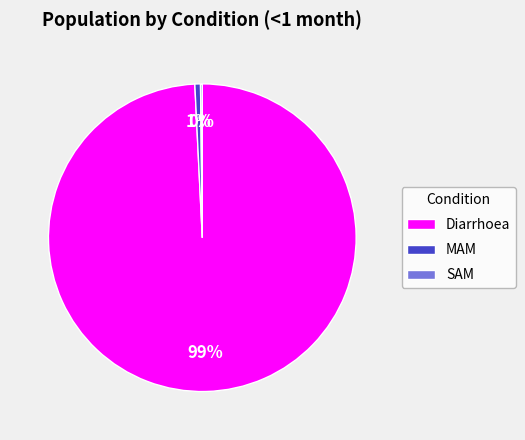

To the nearest percent, what portion does MAM represent?

1%